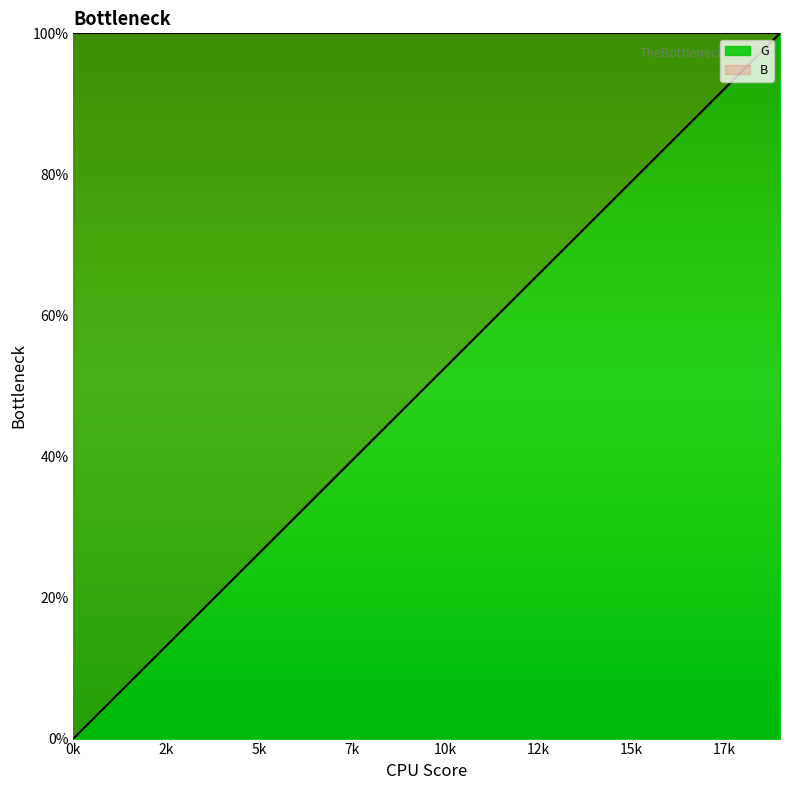

What is the sum of the values at 12 and 18?

157.9